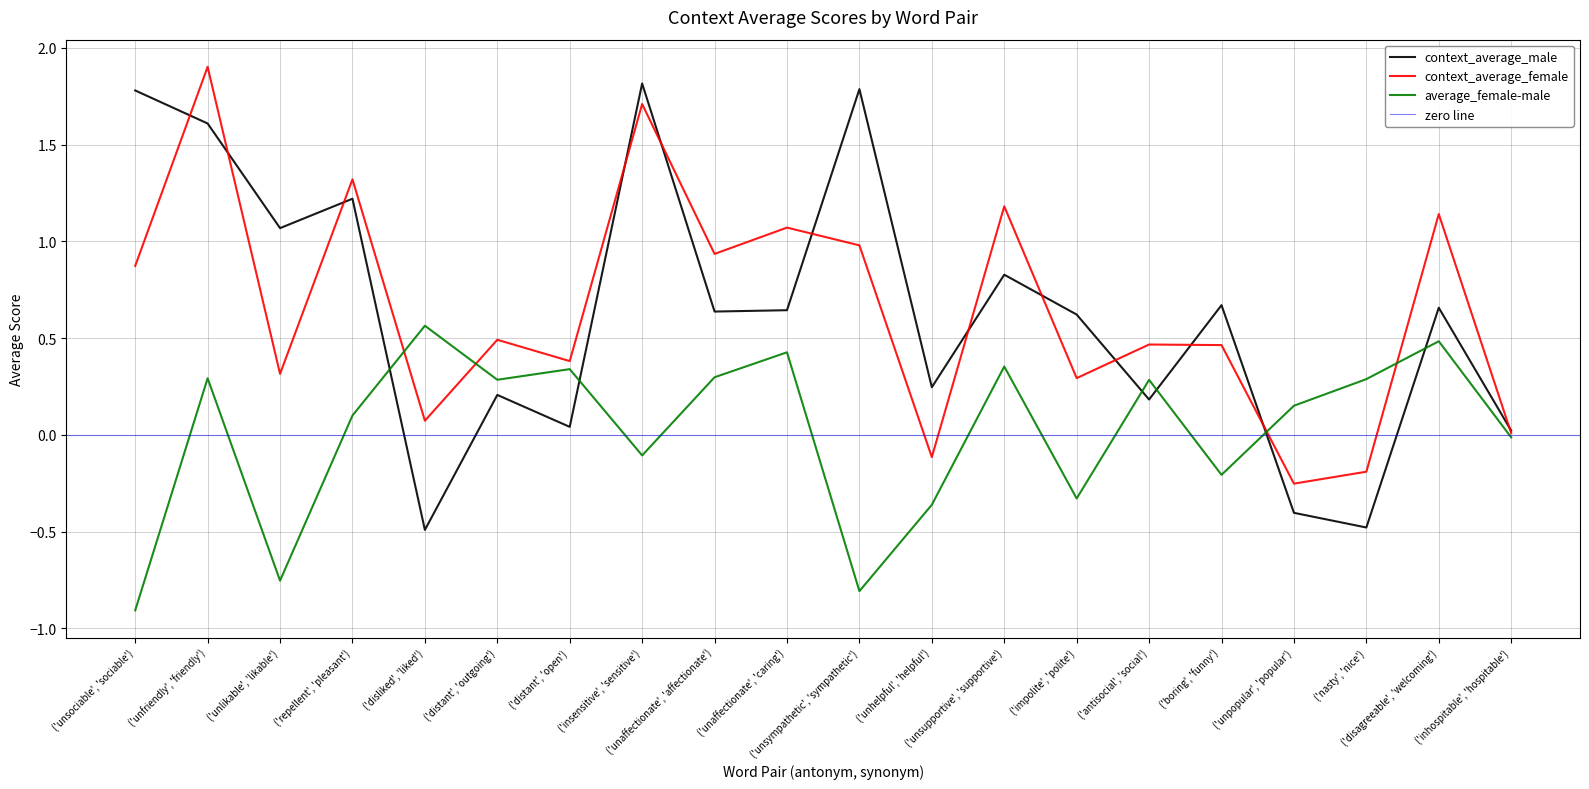

How many interior local peaks does the average_female-male series have?

7